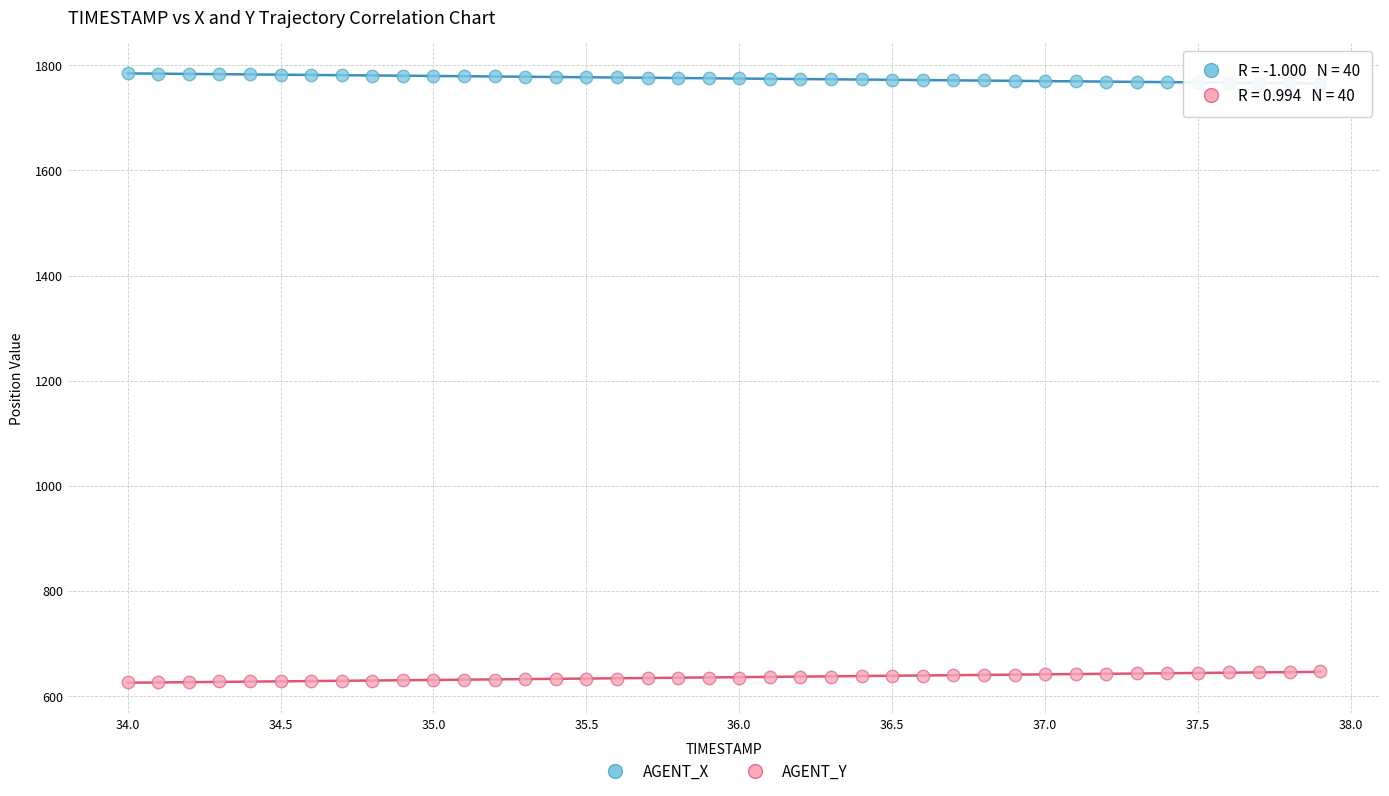

Across all data points, what is the range of Y values (max minus min)?

1157.5